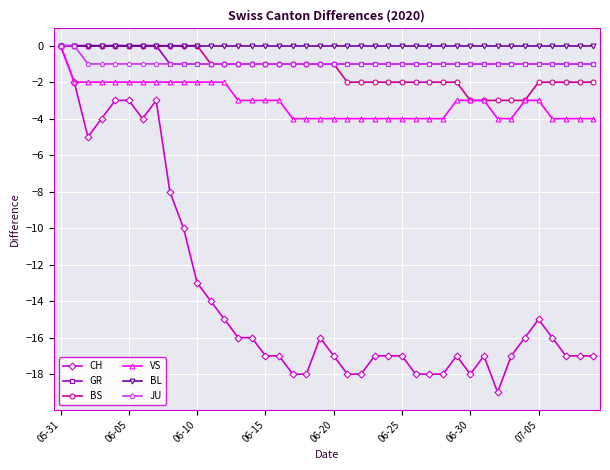

At how many categories does at least one series exceed -7?

40